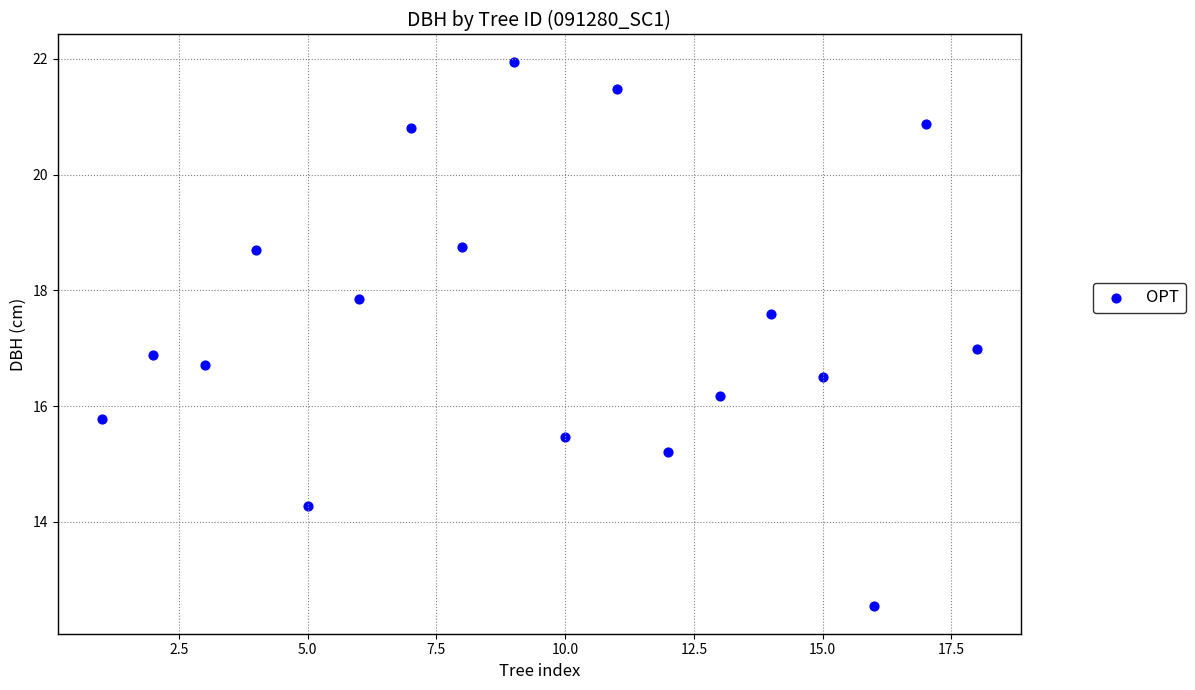

What is the range of X values (max minus min)?

17.0